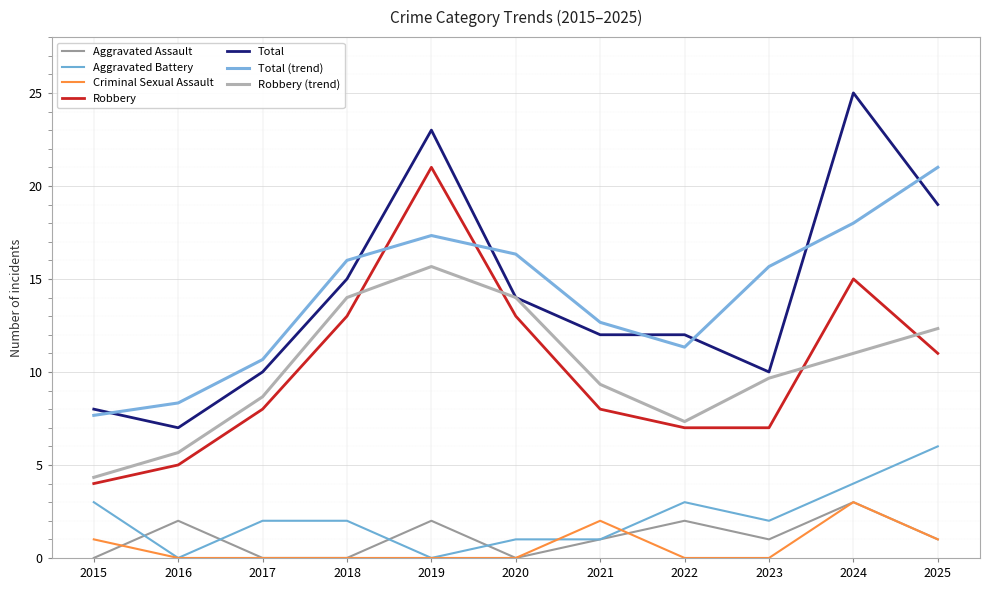

The value of Criminal Sexual Assault at 2023 is 0. True or false?

True